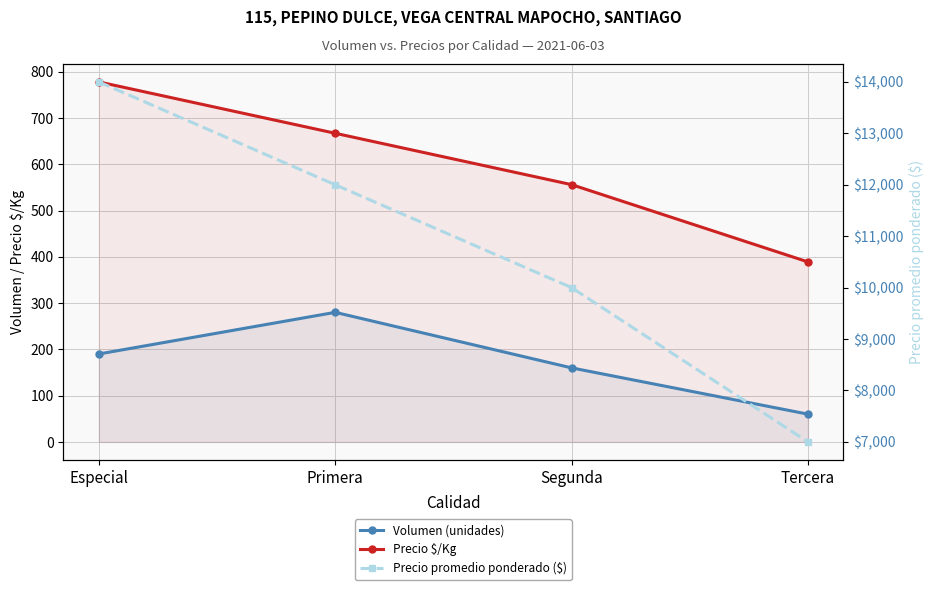

Which has a higher value, Tercera or Primera?

Primera